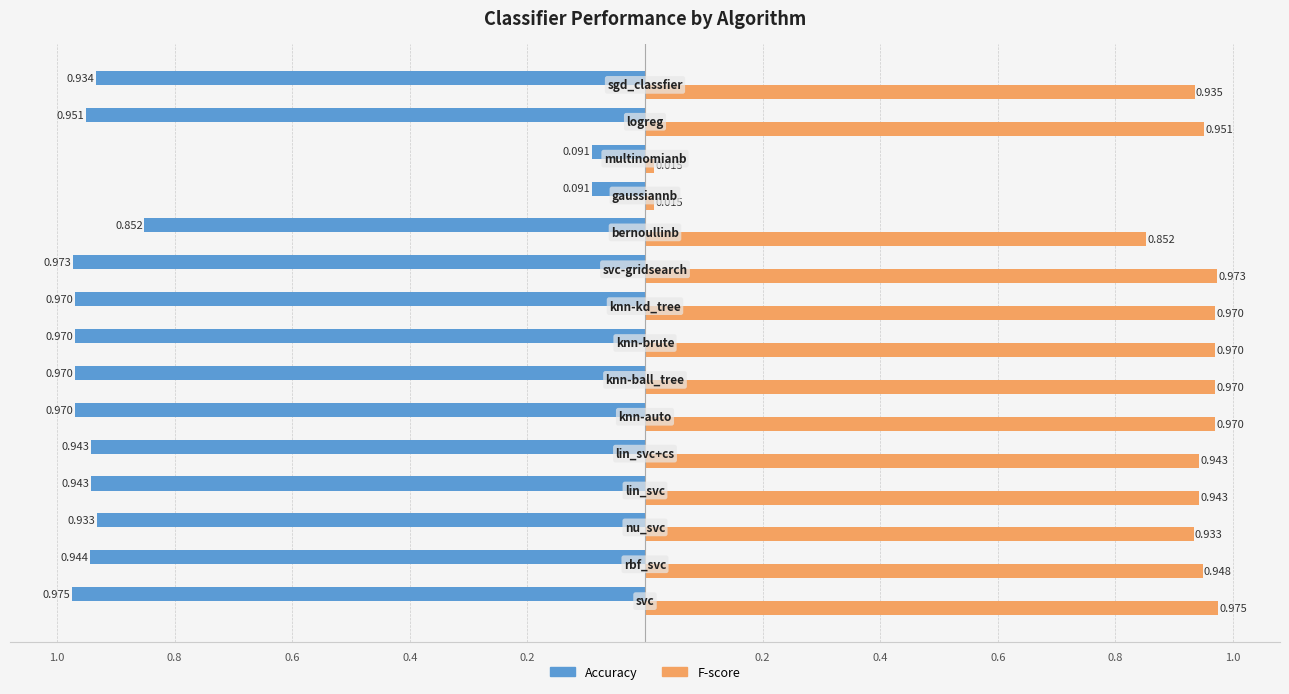

True or false: fscore has a value of 1.6 at 13.

False